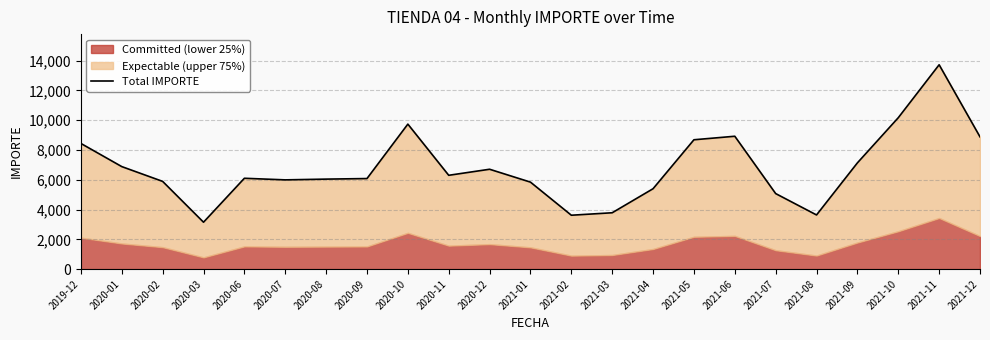

True or false: the data has more than 0 interior local peaks.

True